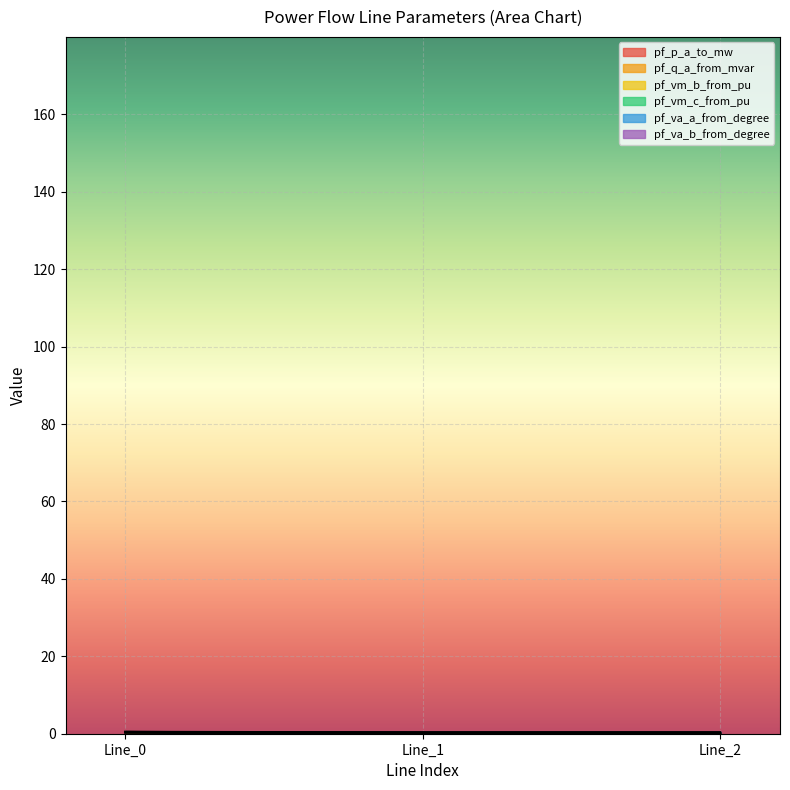

What is the spread (max minus min) of values at Line_1?

0.2